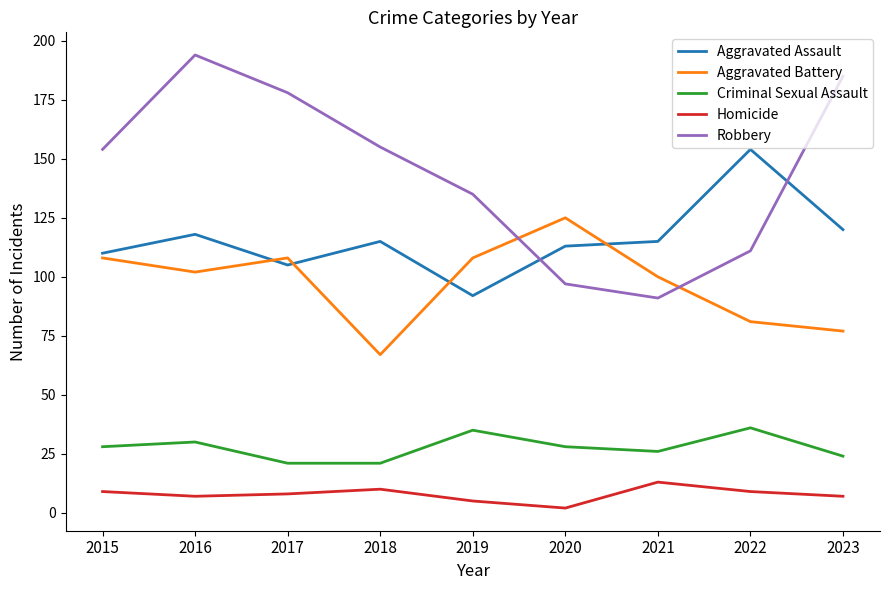

True or false: Robbery has a value of 185 at 2023.

True